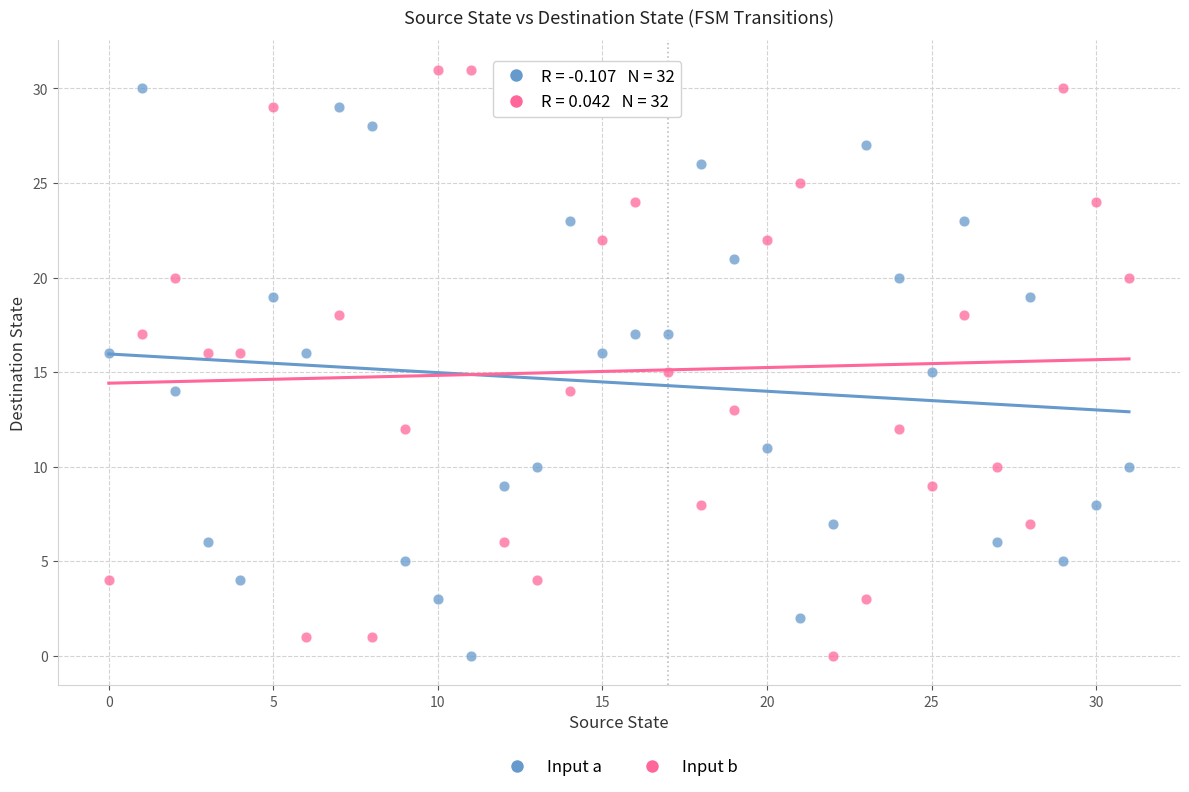

Across all data points, what is the range of Y values (max minus min)?

31